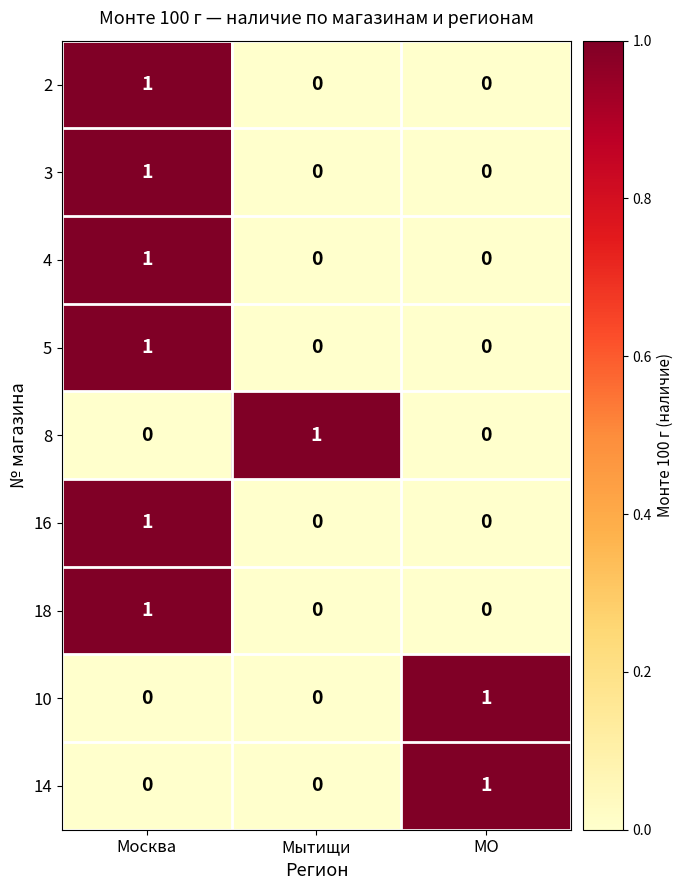

The value of 3 at Москва is 1. True or false?

True